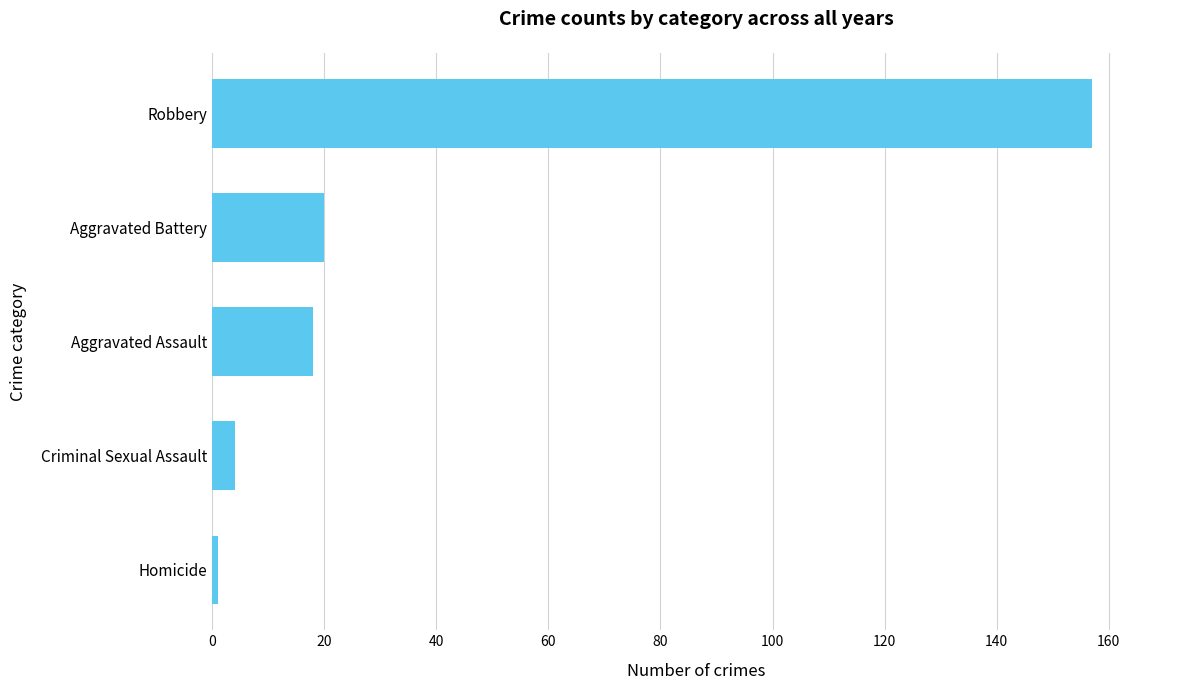

Is it true that the value at Aggravated Assault is 27?

False